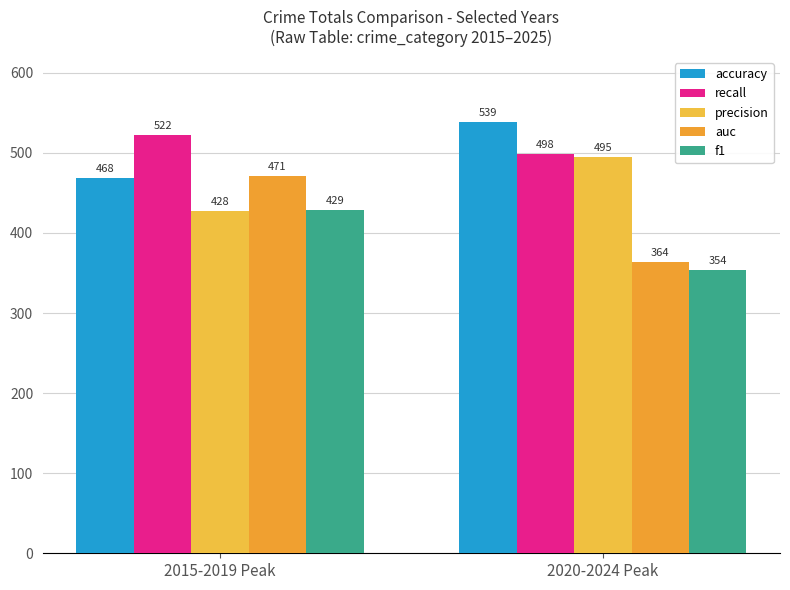

Reading right to left, transcribe all the data shown in this chart.

accuracy: 539	468
recall: 498	522
precision: 495	428
auc: 364	471
f1: 354	429